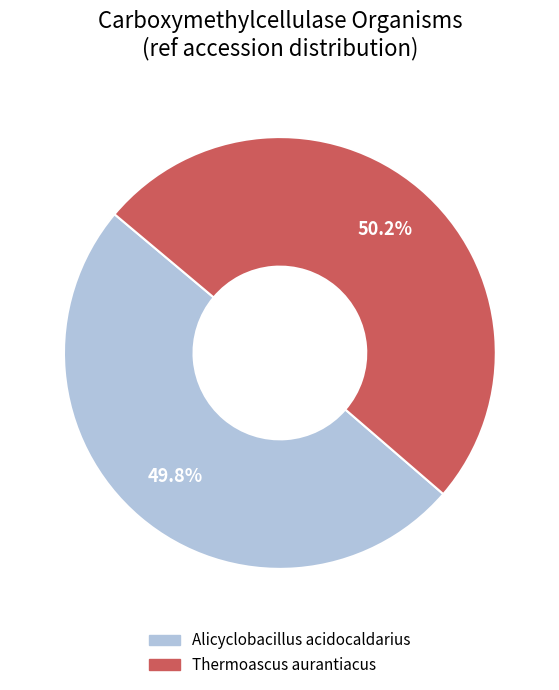

To the nearest percent, what is the average slice percentage?

50%